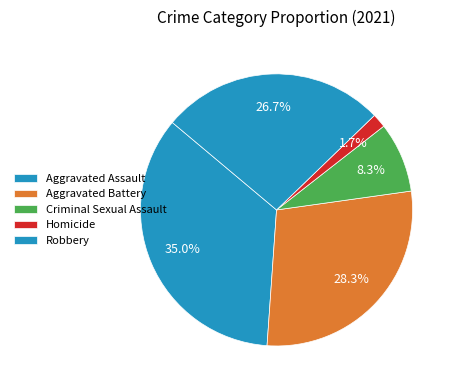

To the nearest percent, what is the average slice percentage?

20%